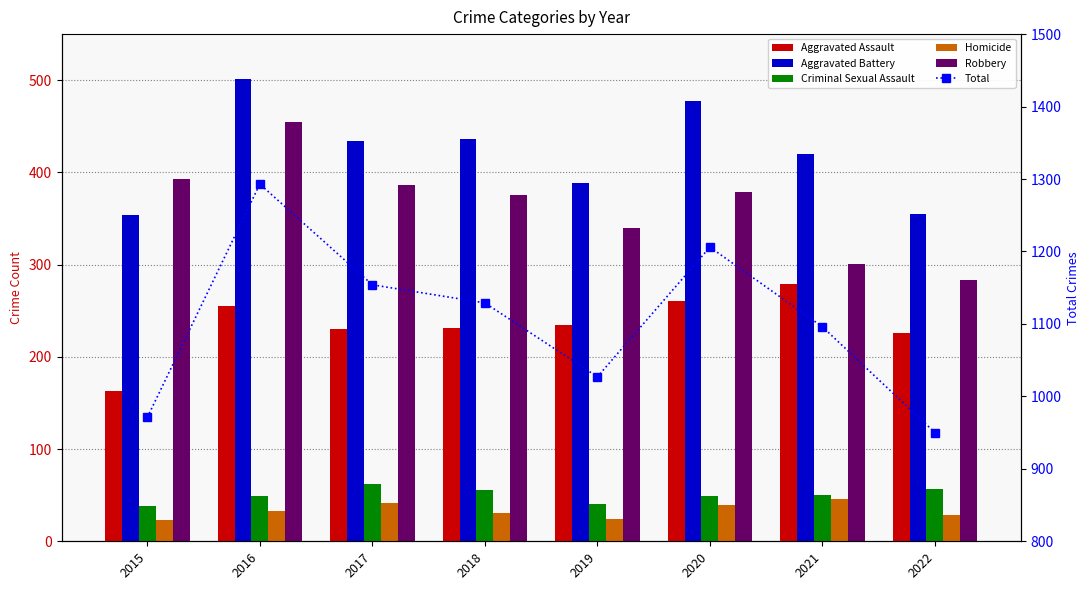

What is the difference between the maximum and minimum values in the Robbery series?

172